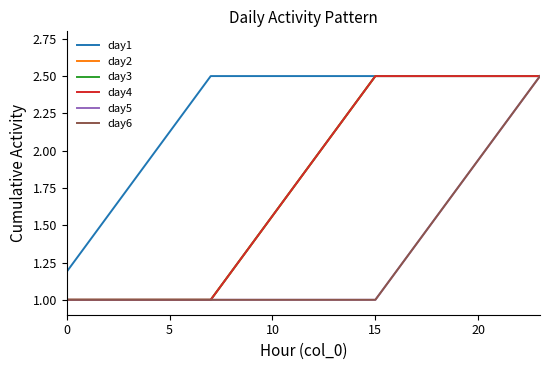

Does the chart display data point markers on the line(s)?

No